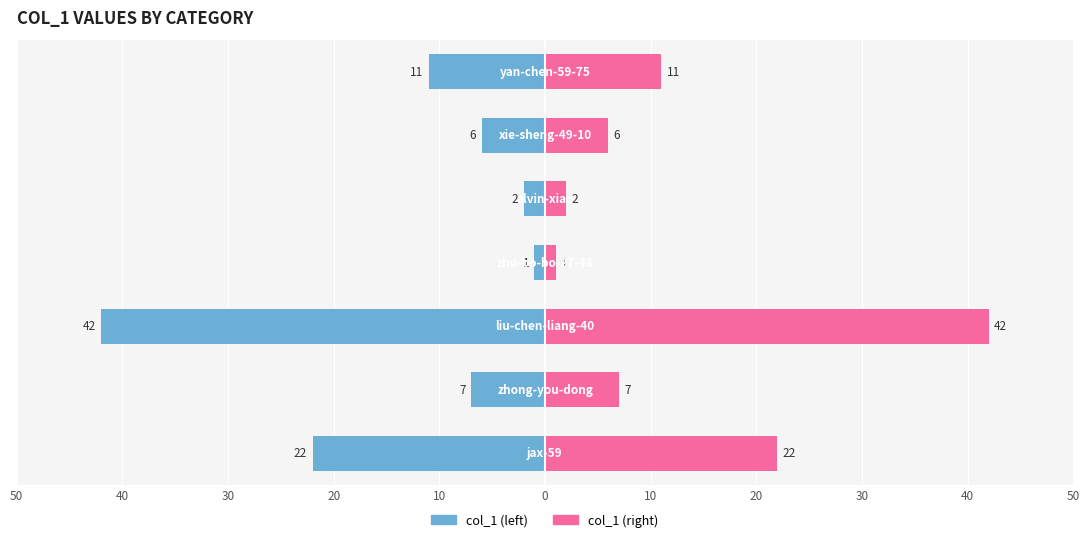

The col_1 (right) series shows 12 at 20. True or false?

False